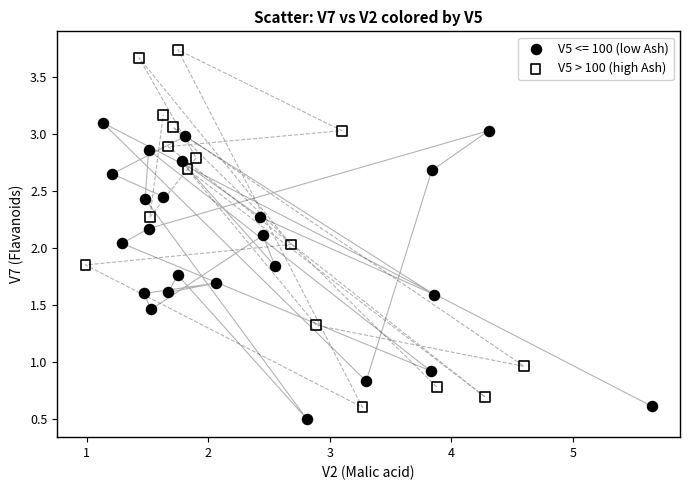

Which series reaches the maximum Y coordinate?

V5 > 100 (high Ash)